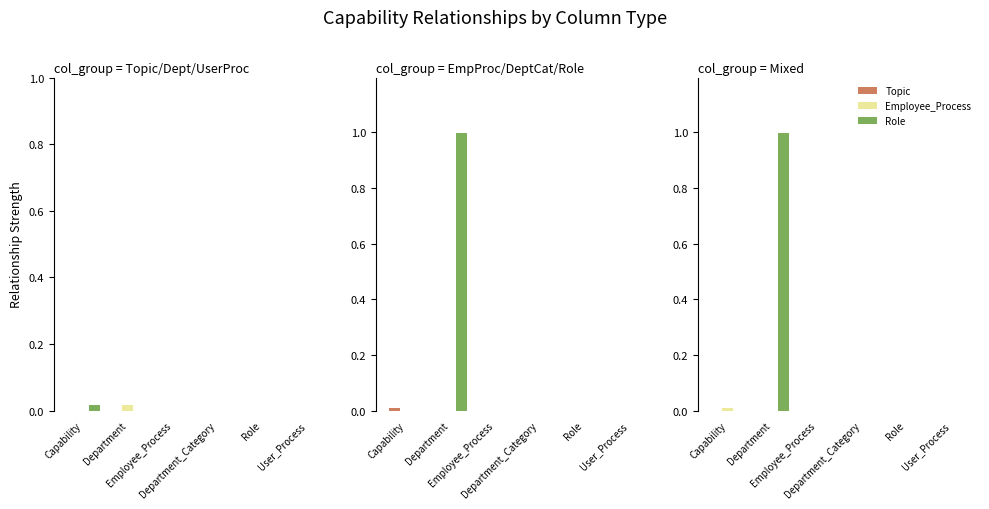

At Department, list the series in order from smallest to largest.

Topic, User_Process, Employee_Process, Department_Category, Department, Role